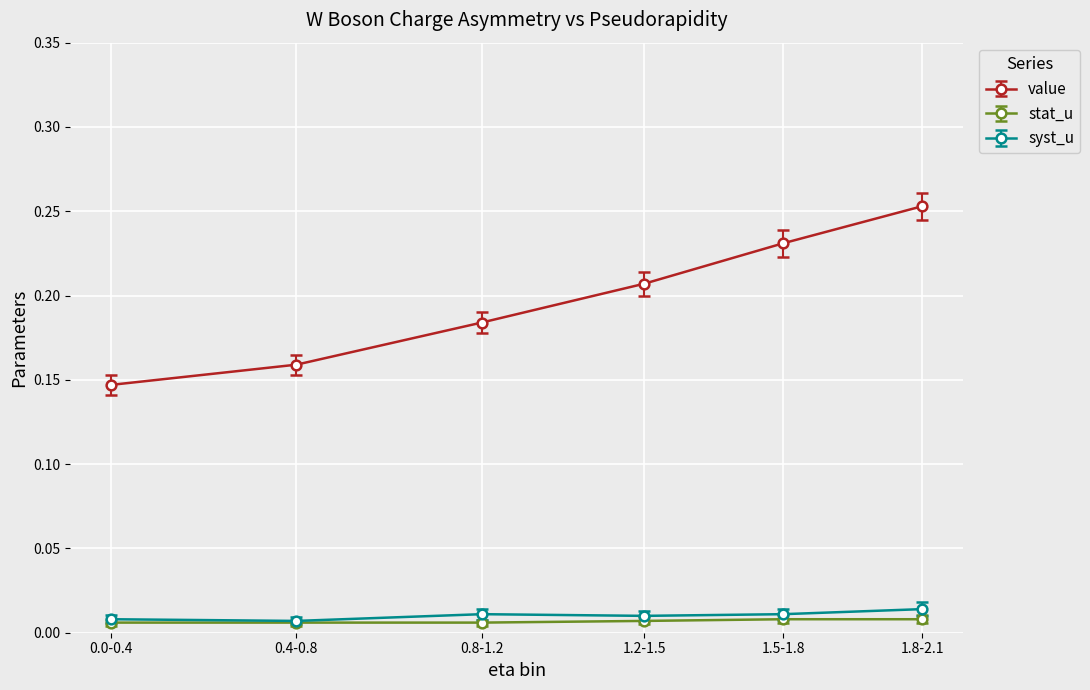

At which category is the sum across all series the highest?

1.8-2.1